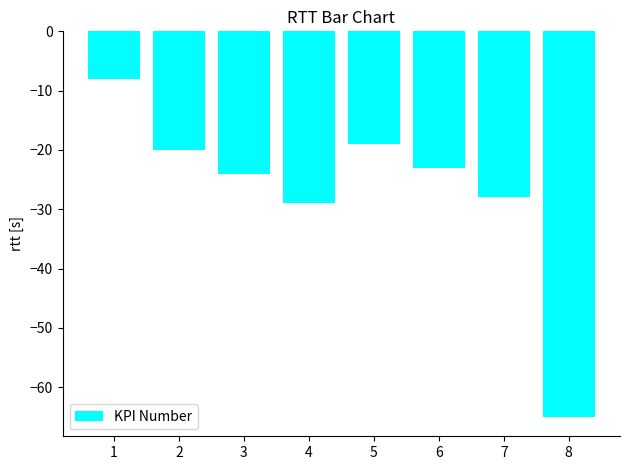

Between 2 and 3, which is larger?

2